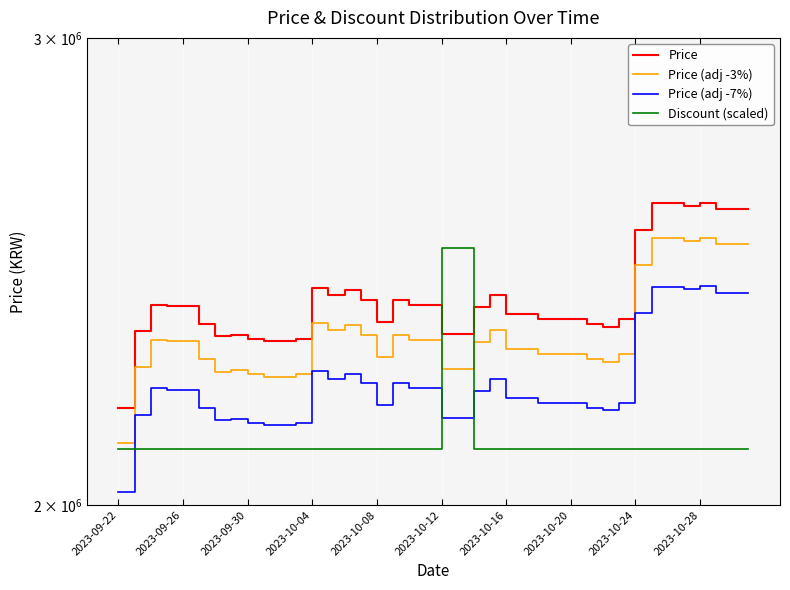

What value does the Price (adj -3%) series have at 39?

2507450